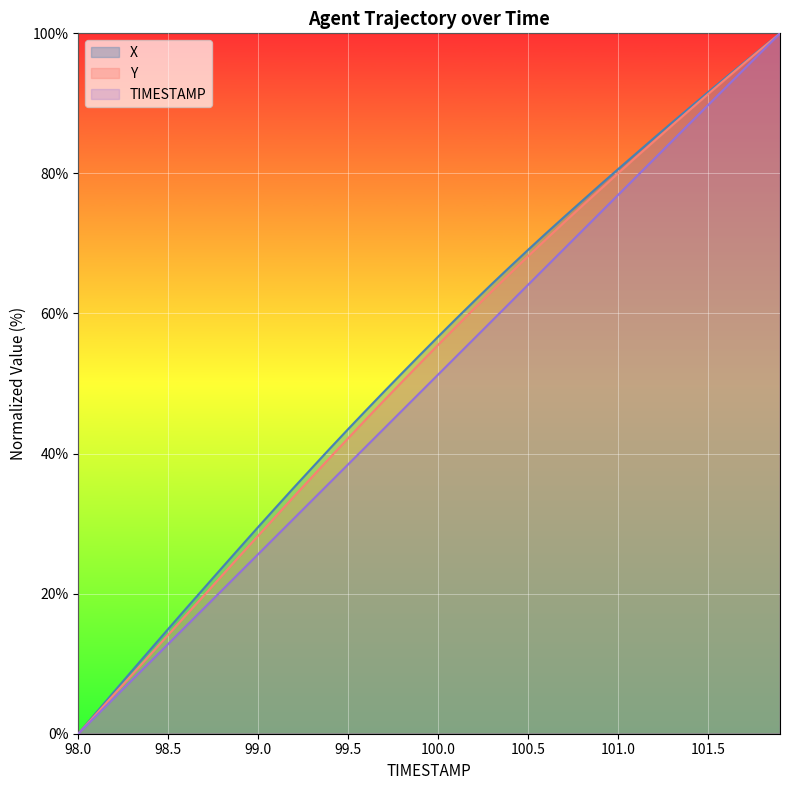

What is the total value across all series at 101.8?

293.2